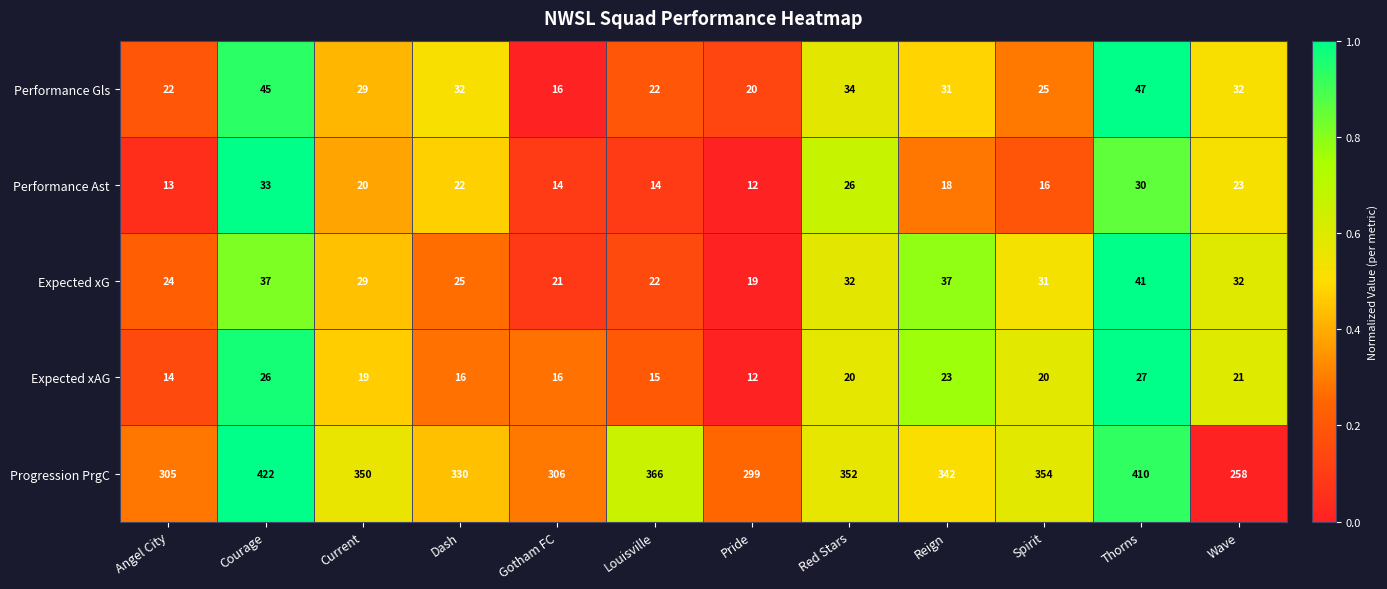

Count the number of data series in this chart.

5